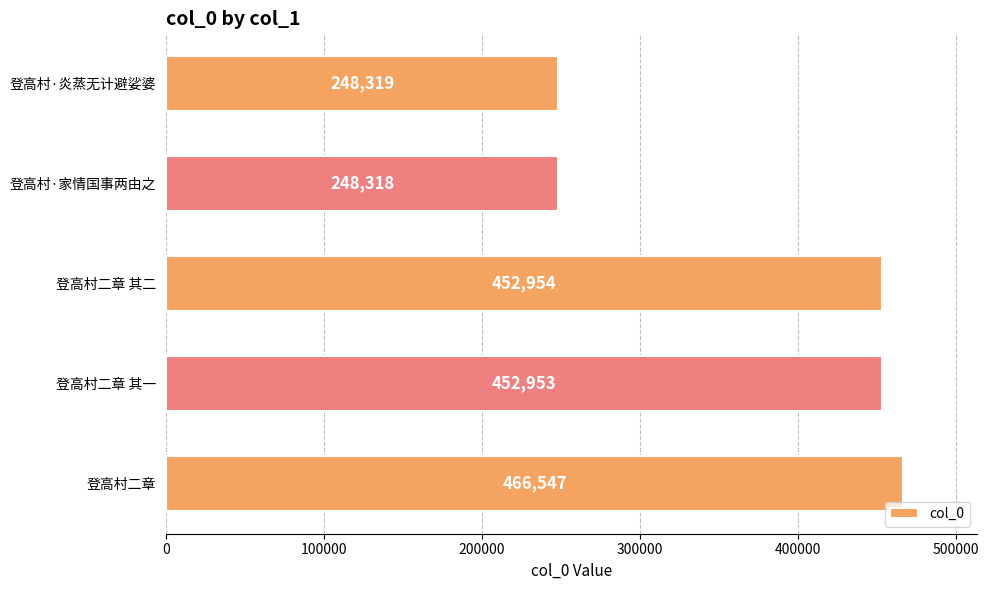

Which category has the highest value across all series?

登高村二章